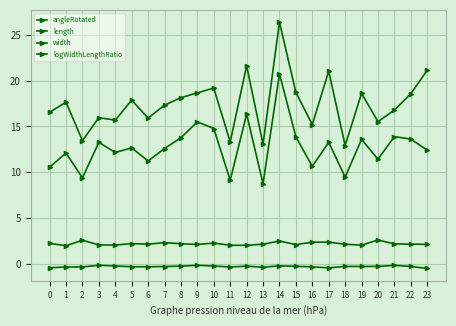

How many lines are shown in the chart?

4